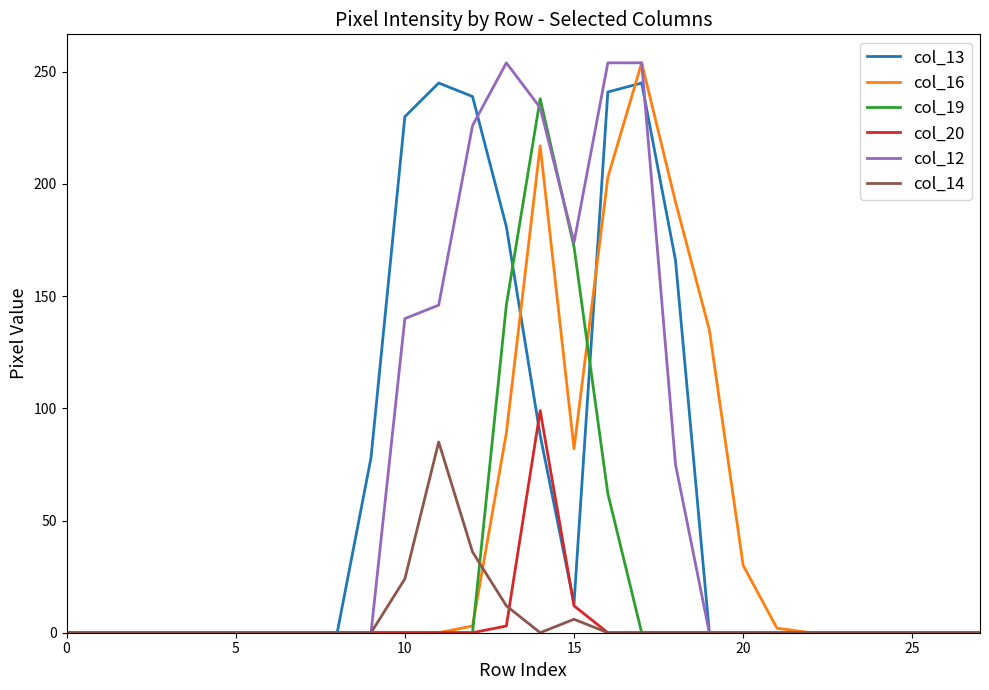

Is it true that col_20 equals 0 at 0?

True